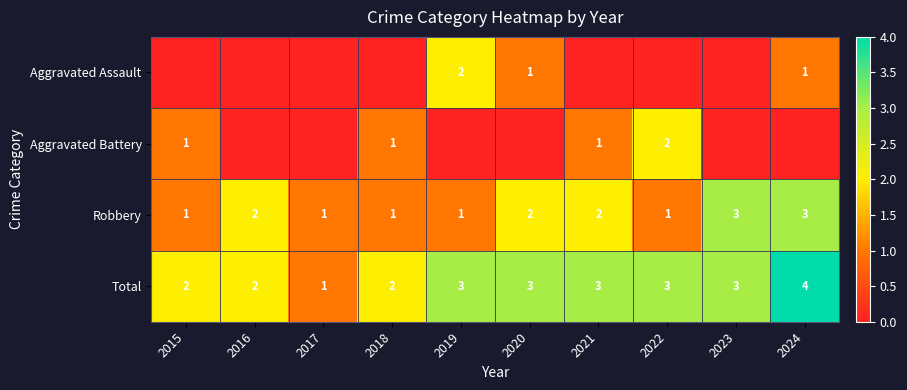

Count the Robbery values in the range 1 to 2.

8